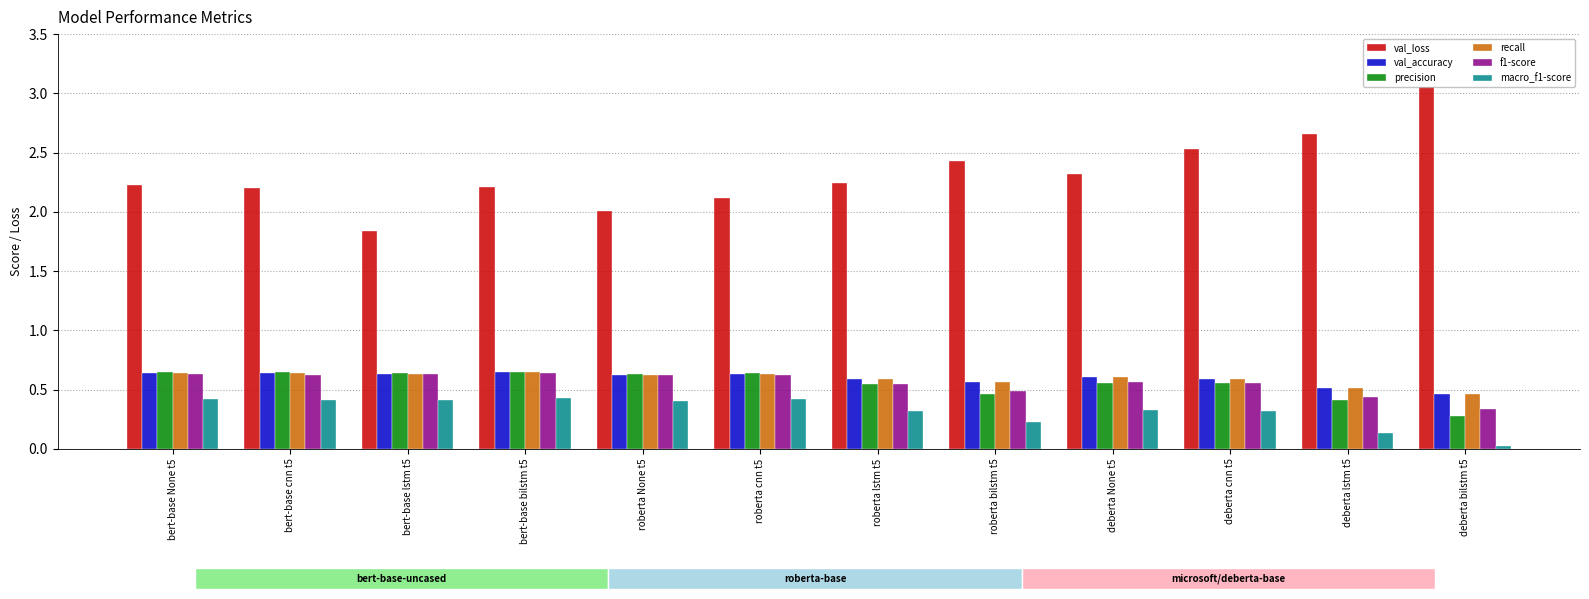

Which label corresponds to the largest value in the chart?

deberta bilstm t5